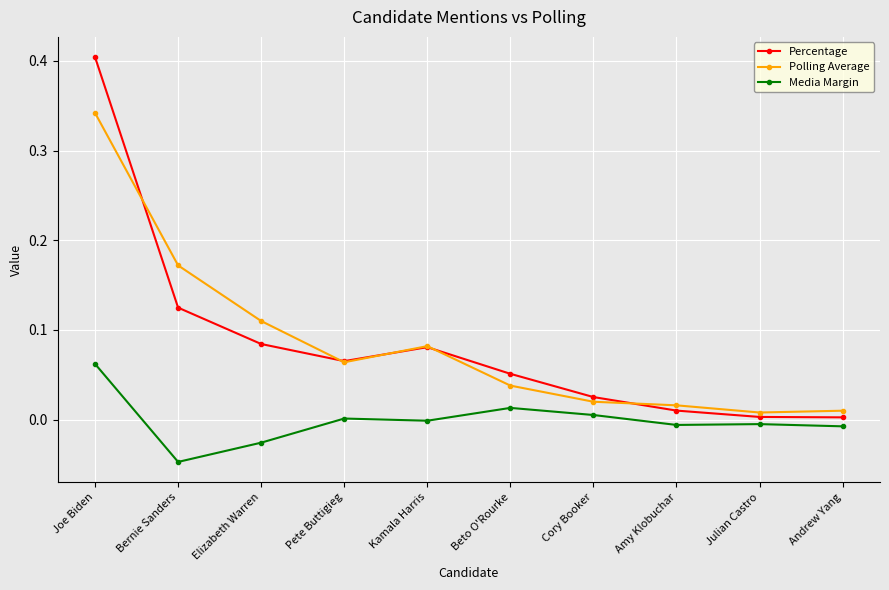

Which category has the highest value across all series?

Joe Biden